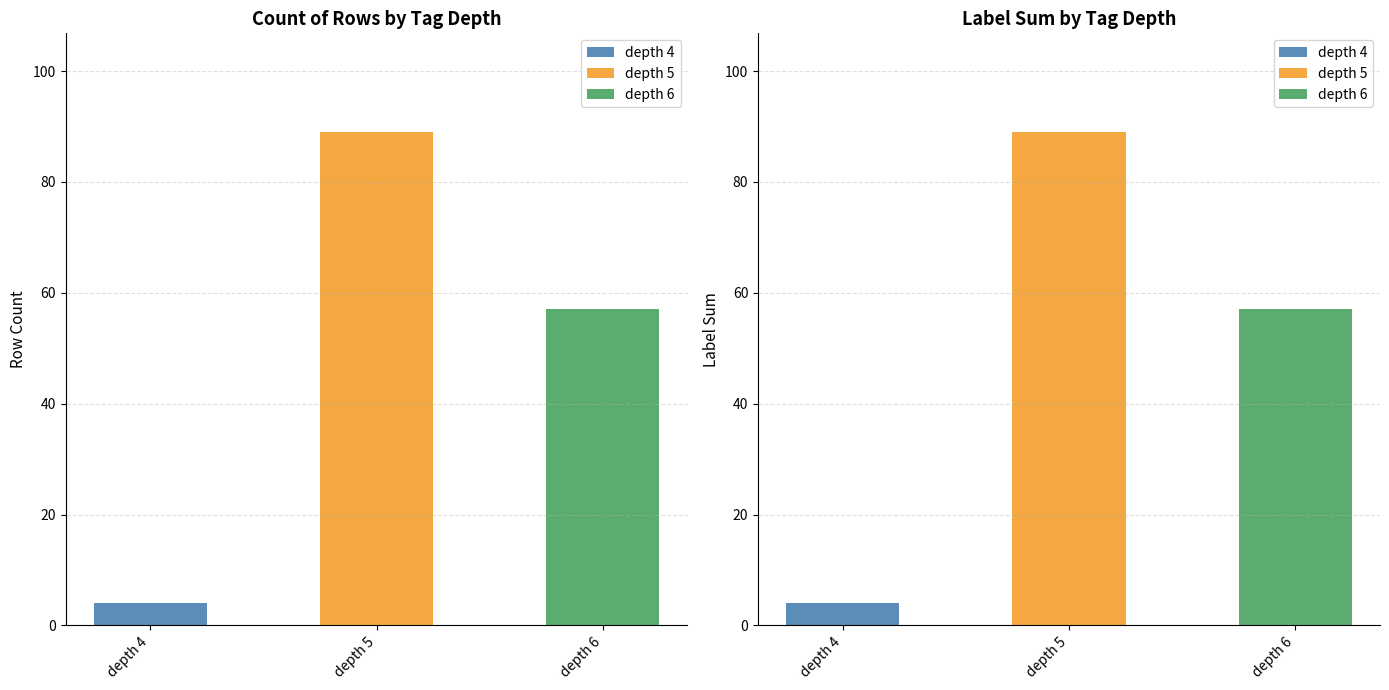

The depth=6 series shows 30 at depth 6. True or false?

False